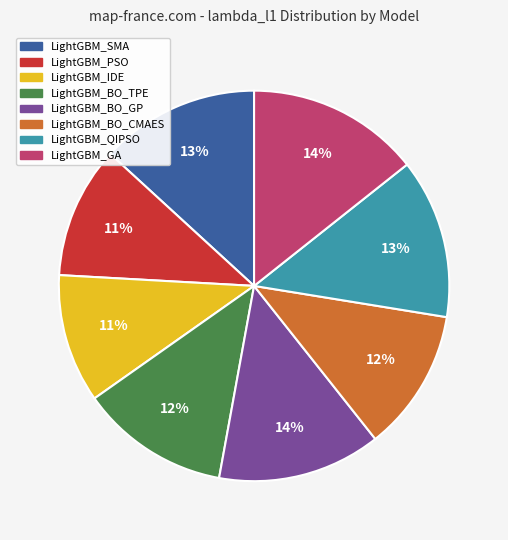

Does LightGBM_BO_GP account for over 50% of the chart?

No